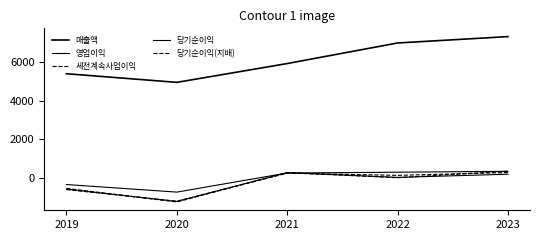

How many lines are shown in the chart?

5